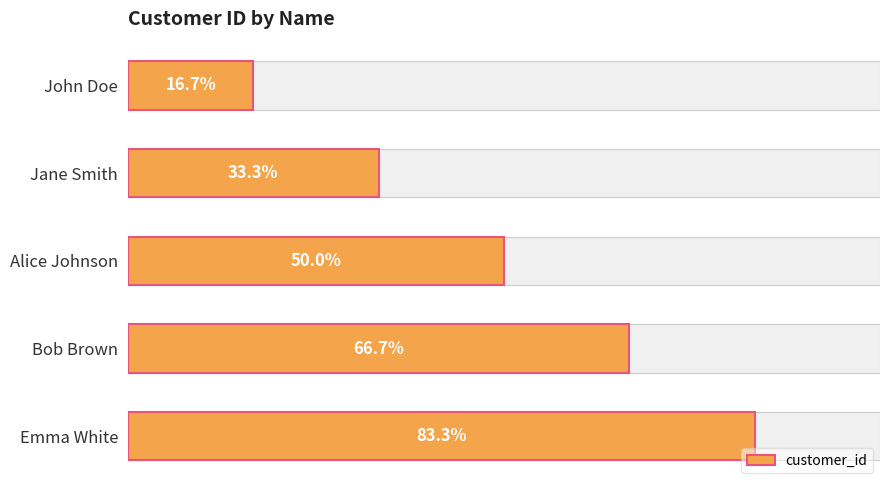

Rank the categories by value from lowest to highest.

John Doe, Jane Smith, Alice Johnson, Bob Brown, Emma White